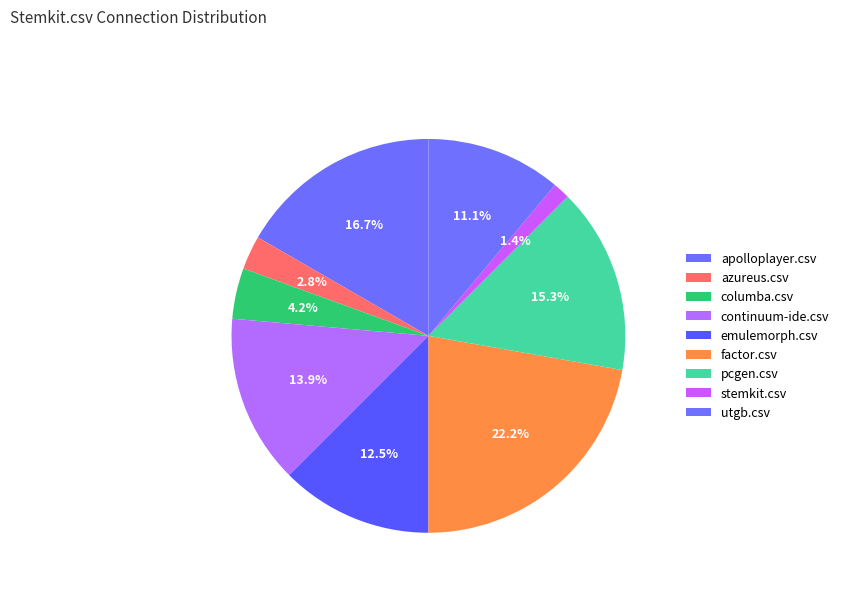

How many segments does this pie chart have?

9